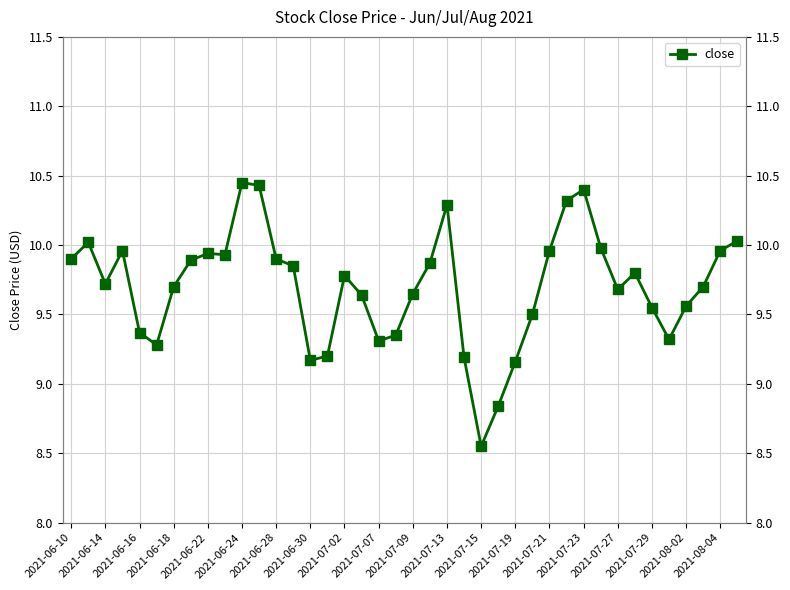

How many points are lower than both their immediate neighbors (excluding endpoints)?

8